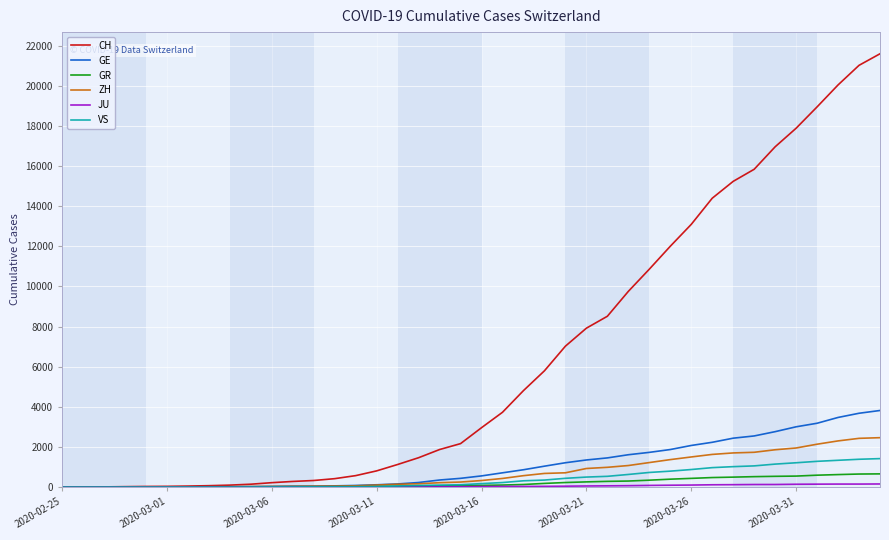

How many lines are shown in the chart?

6